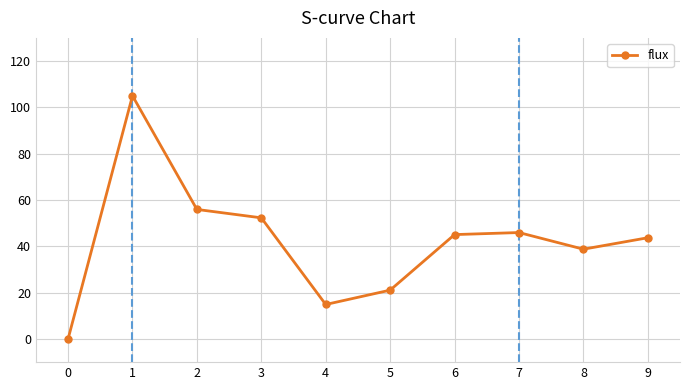

True or false: the data shows 14.9 at 4.

True